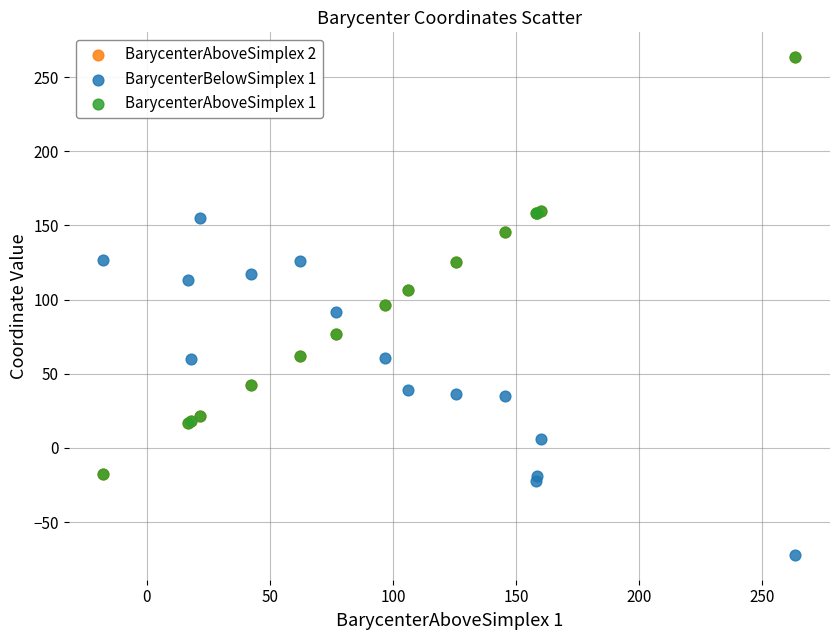

Which series reaches the minimum Y coordinate?

BarycenterBelowSimplex 1